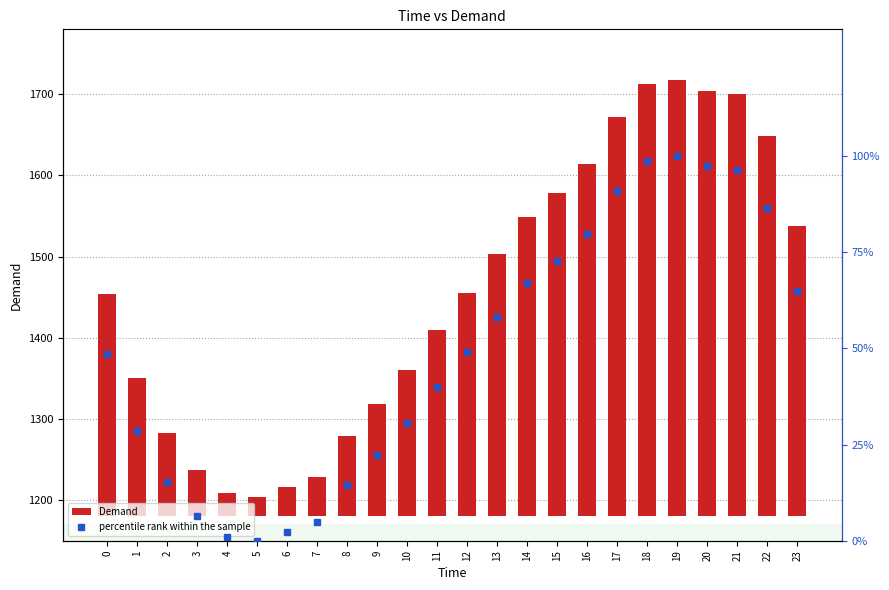

Which series has the largest range (max minus min)?

Demand